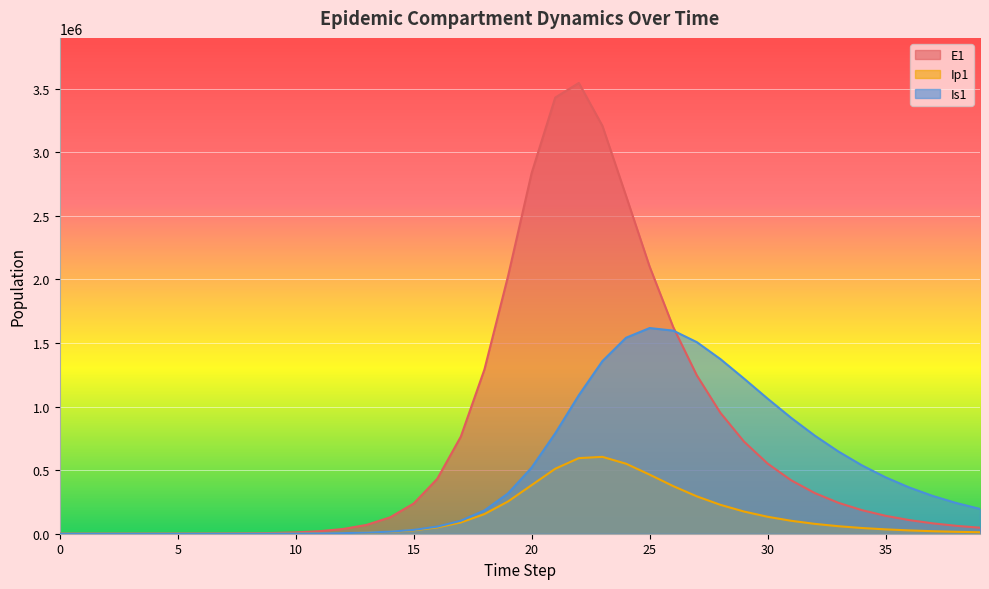

What is the value of the Is1 point at the 2nd from the left?

0.9